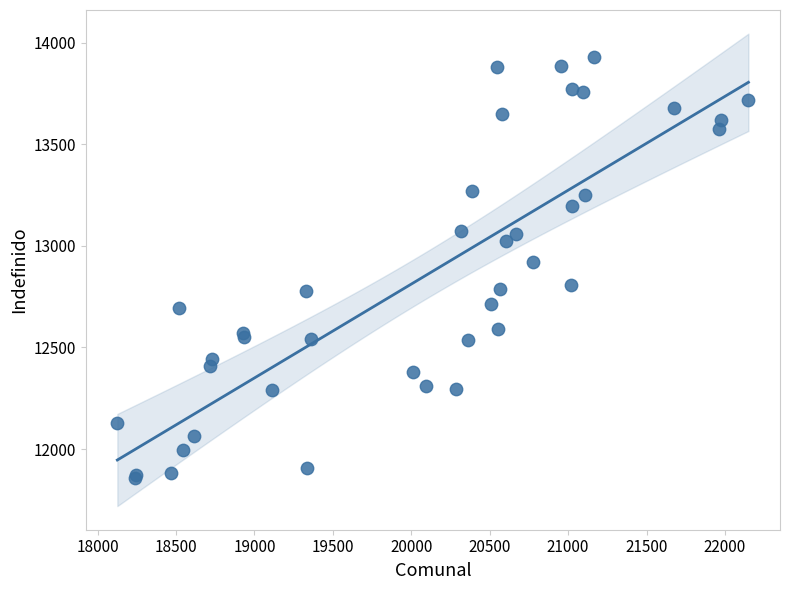

What Y value in the scatter plot is closest to 12891?

12920